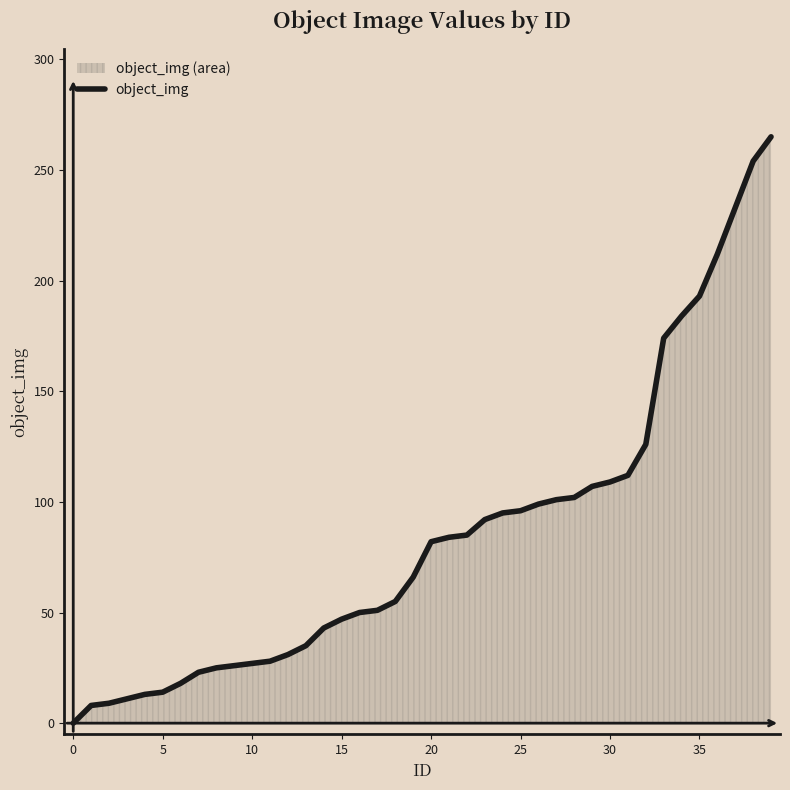

What is the greatest value displayed?

265